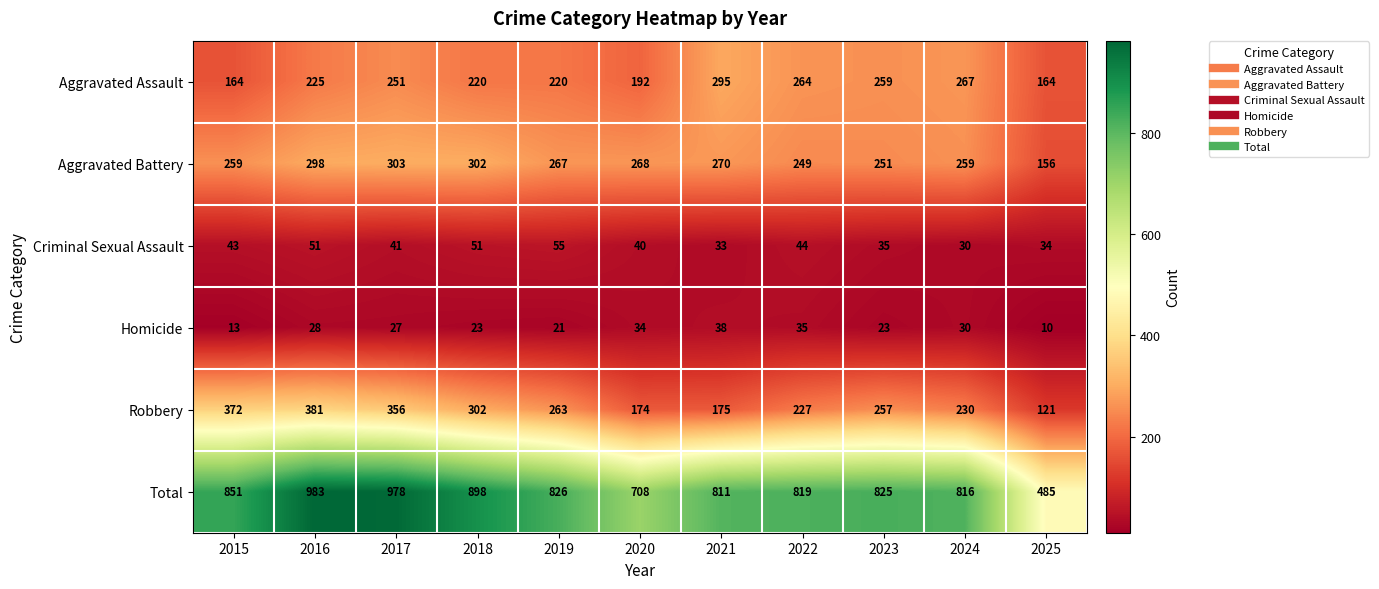

Where is Total nearest to the value 734?

2020